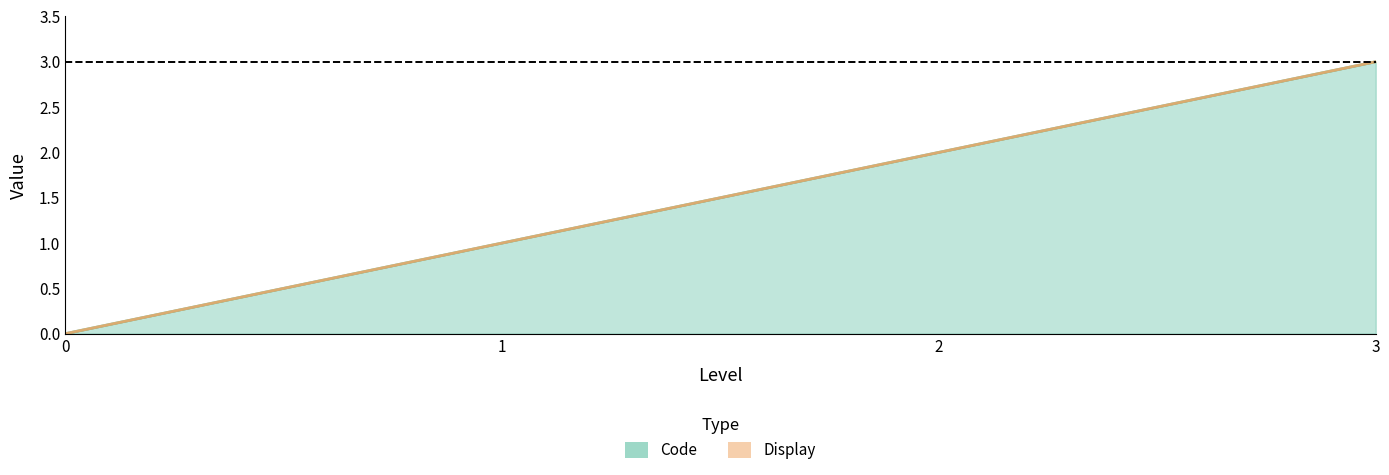

True or false: Code and Display intersect in this chart.

False